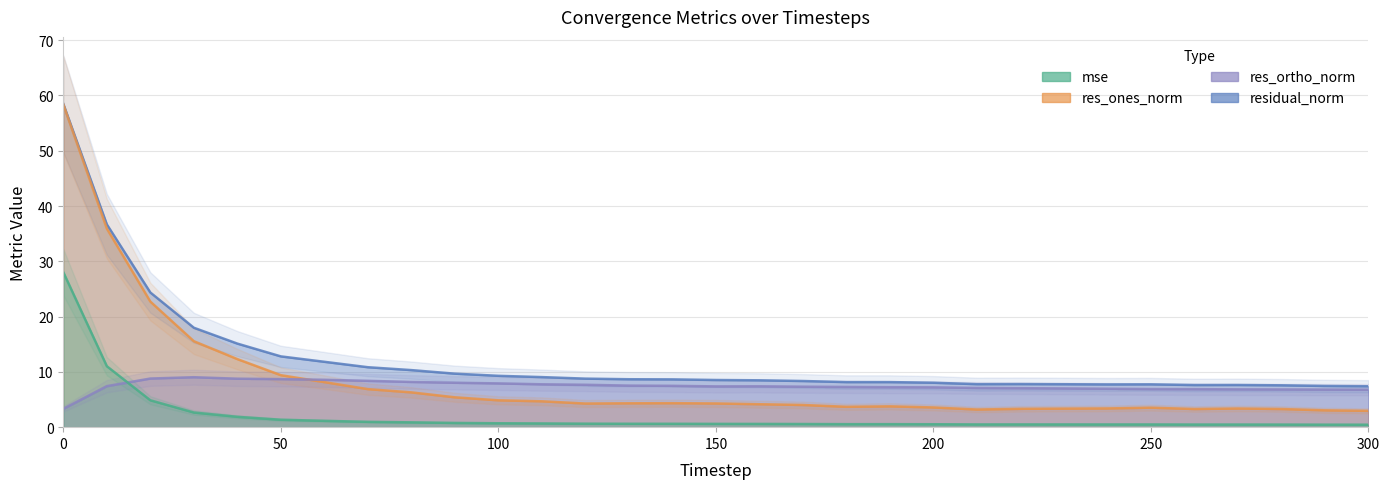

True or false: res_ones_norm and res_ortho_norm cross at least once.

True